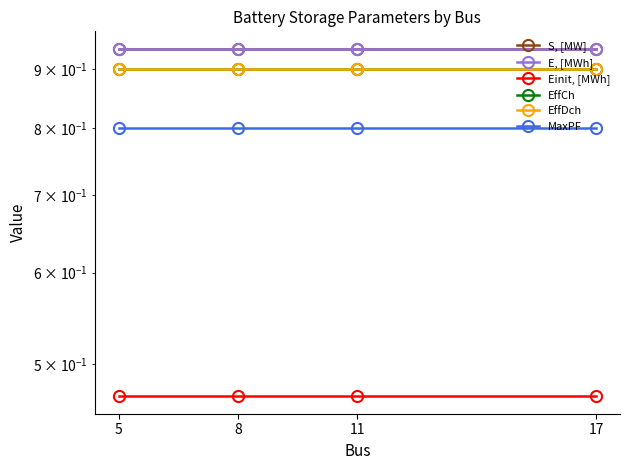

What is the sum of all E, [MWh] values?

3.8